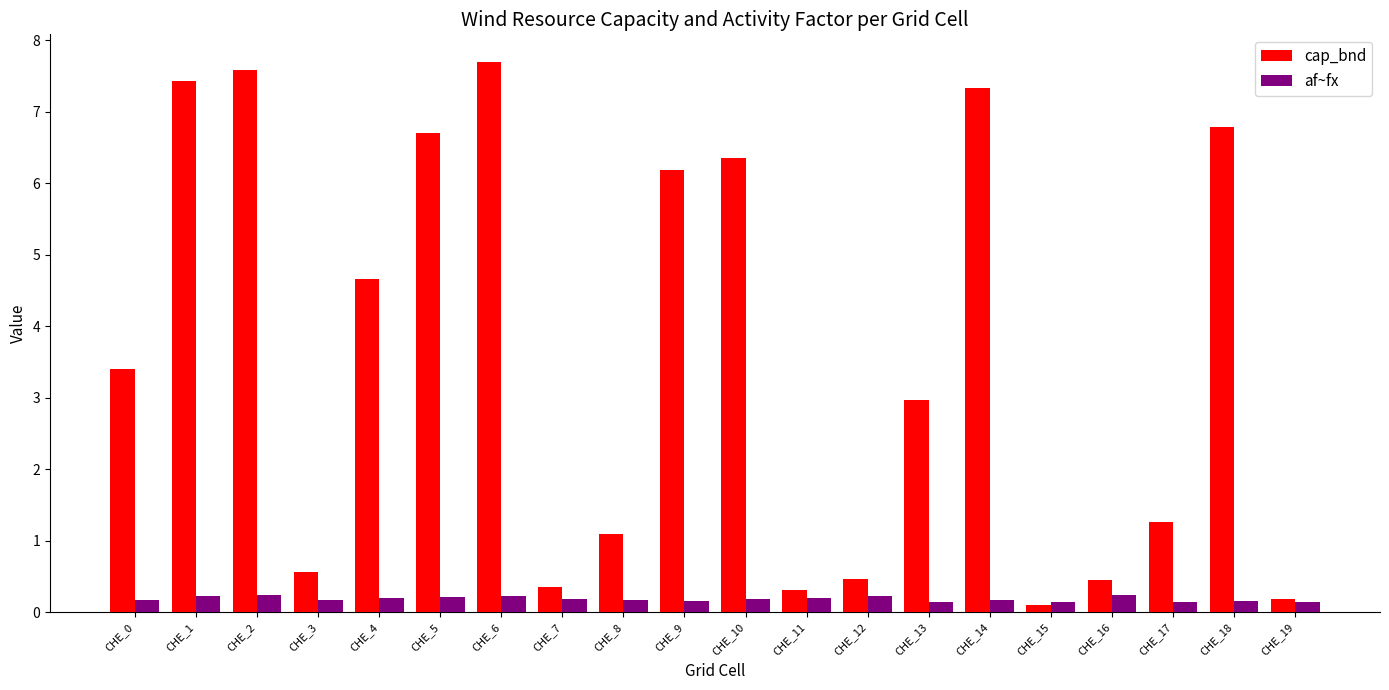

What is the maximum value shown in the chart?

7.7